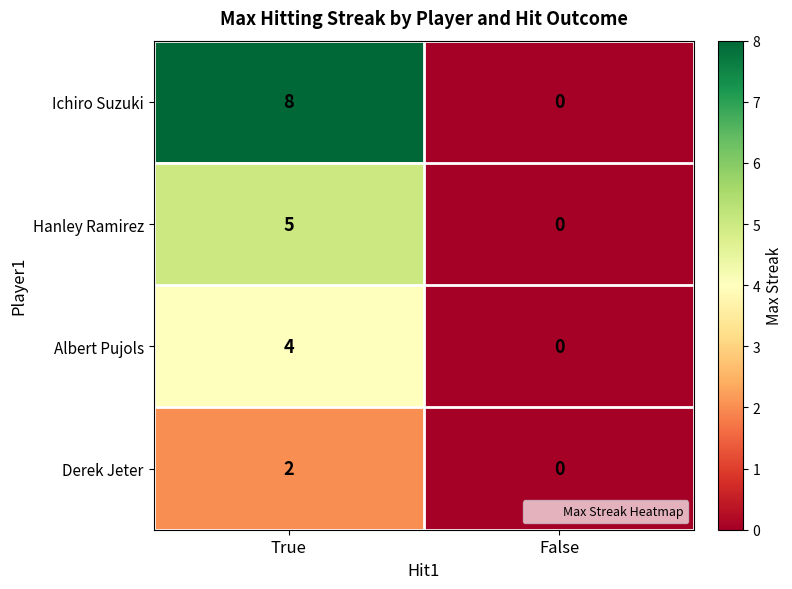

At how many categories does at least one series exceed 3?

1